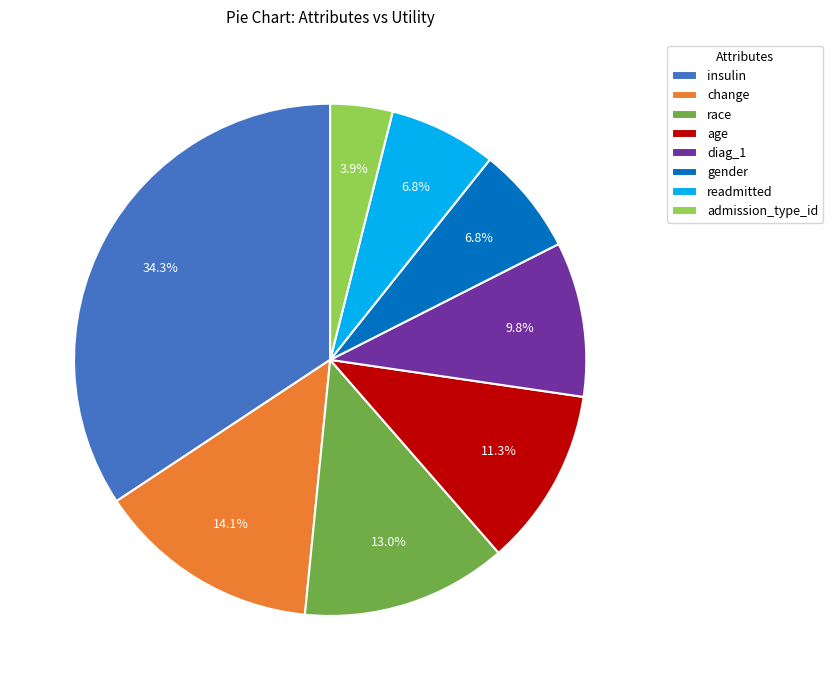

To the nearest percent, what is the difference between the largest and smallest slice percentages?

30%